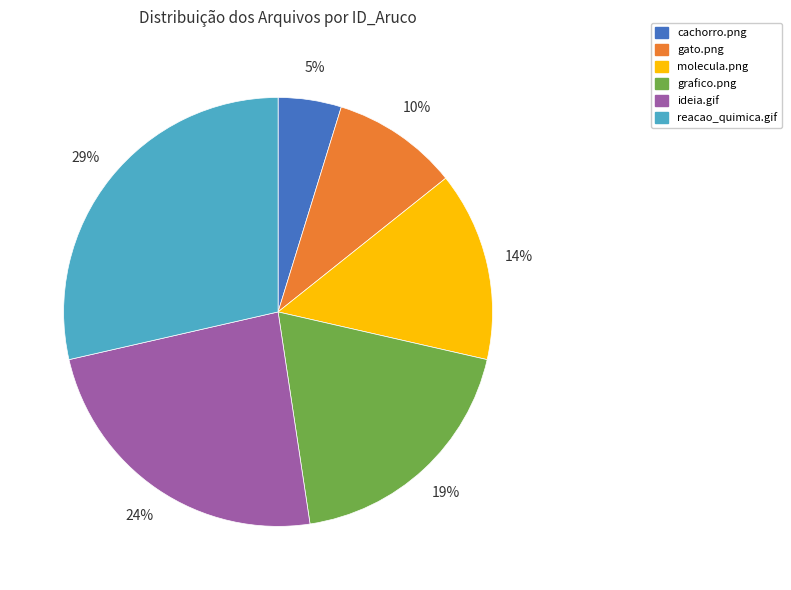

The molecula.png slice represents 7% of the pie. True or false?

False